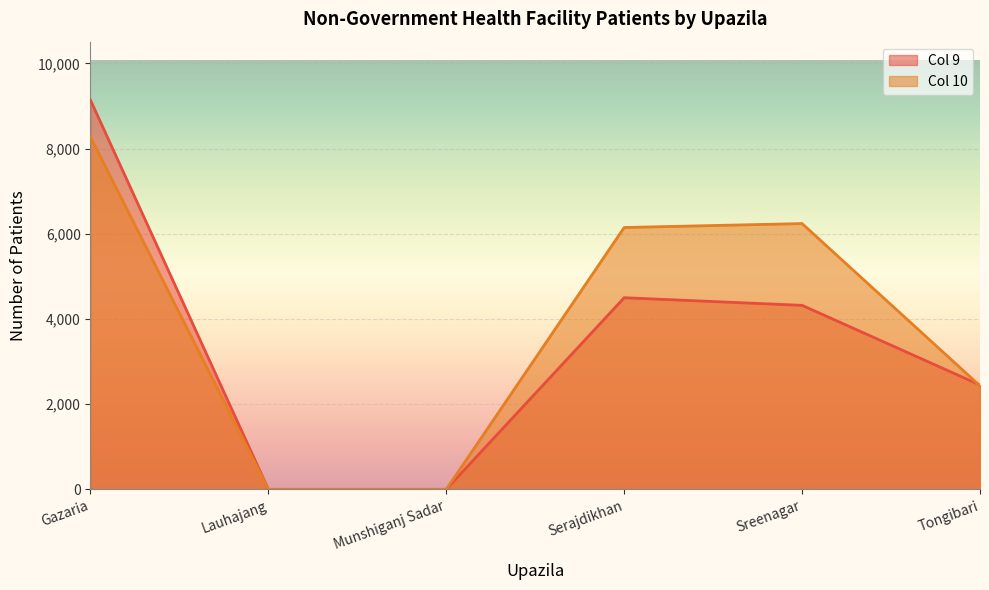

What is the difference between the Col 10 values at Tongibari and Lauhajang?

2430